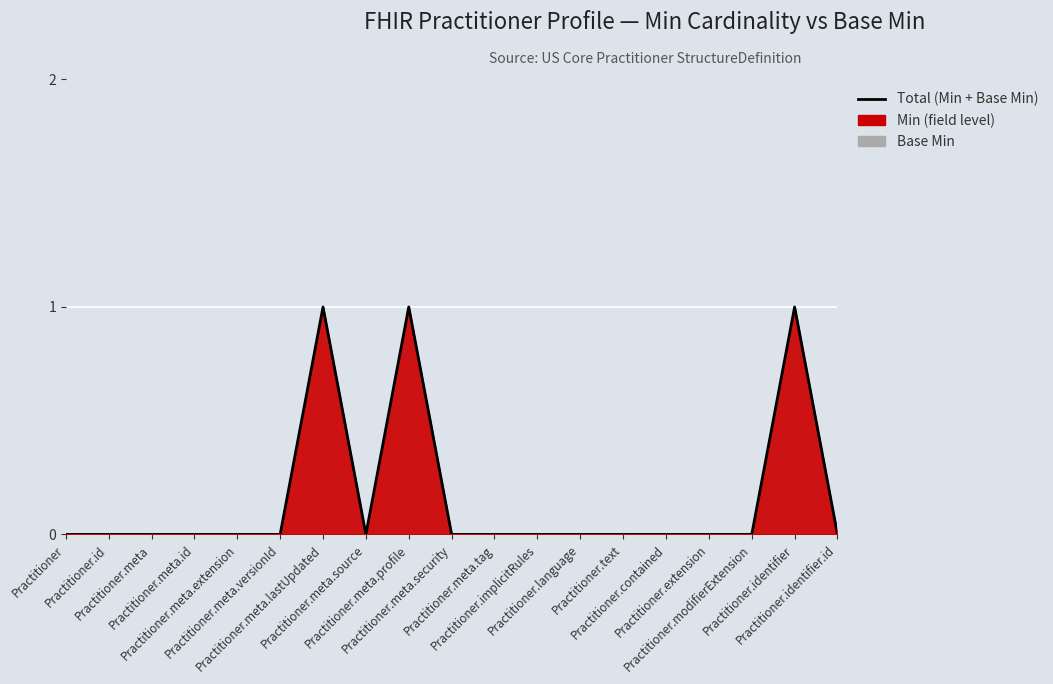

What is the change in value from Practitioner.meta.profile to Practitioner.contained?

-1